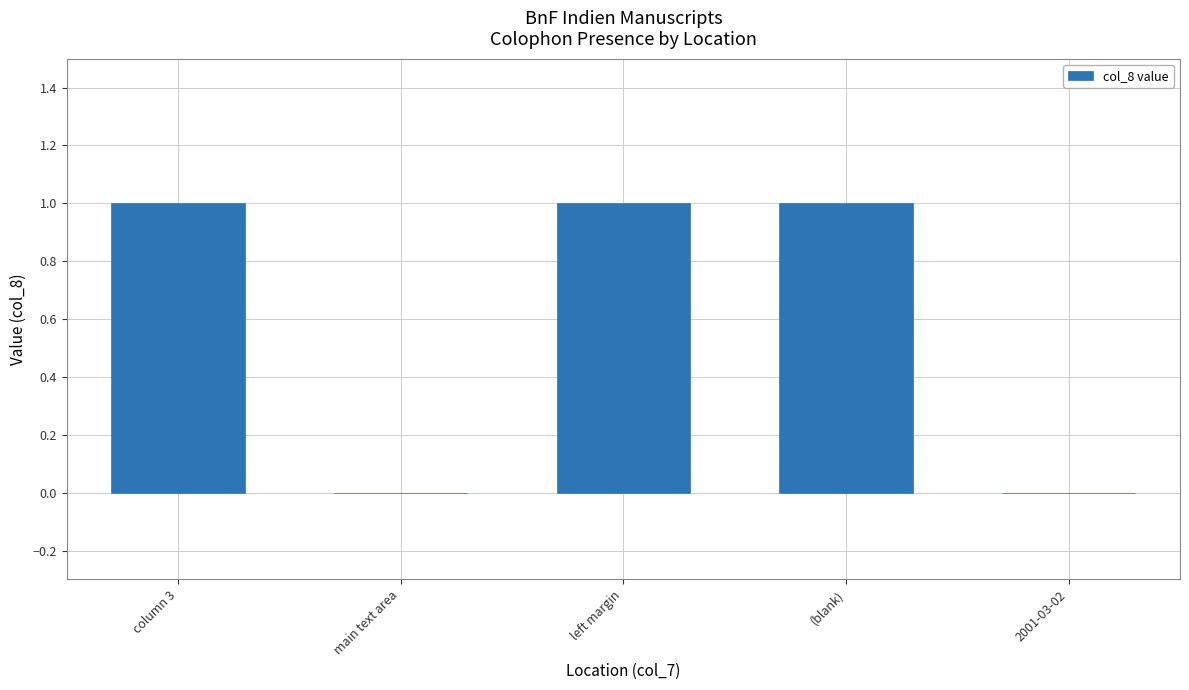

True or false: the data shows 1 at column 3.

True